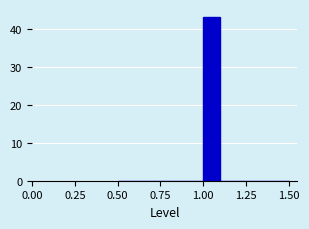

Around what value on the x-axis is the tallest bar? Give the approximate position of its centre, as read against the axis.

1.05